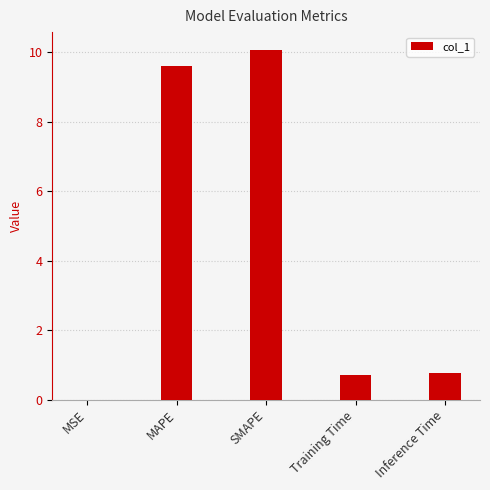

What is the sum of all values?

21.1